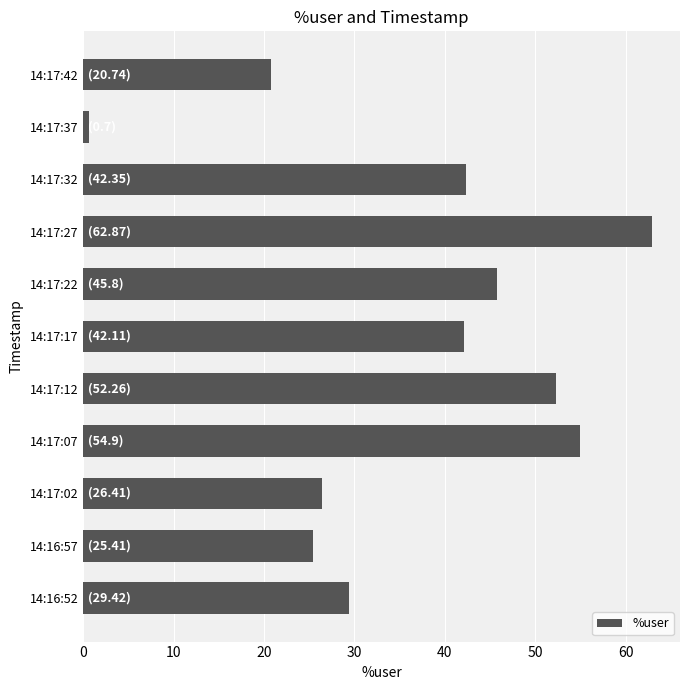

What is the difference between the second highest and second lowest values?

34.2